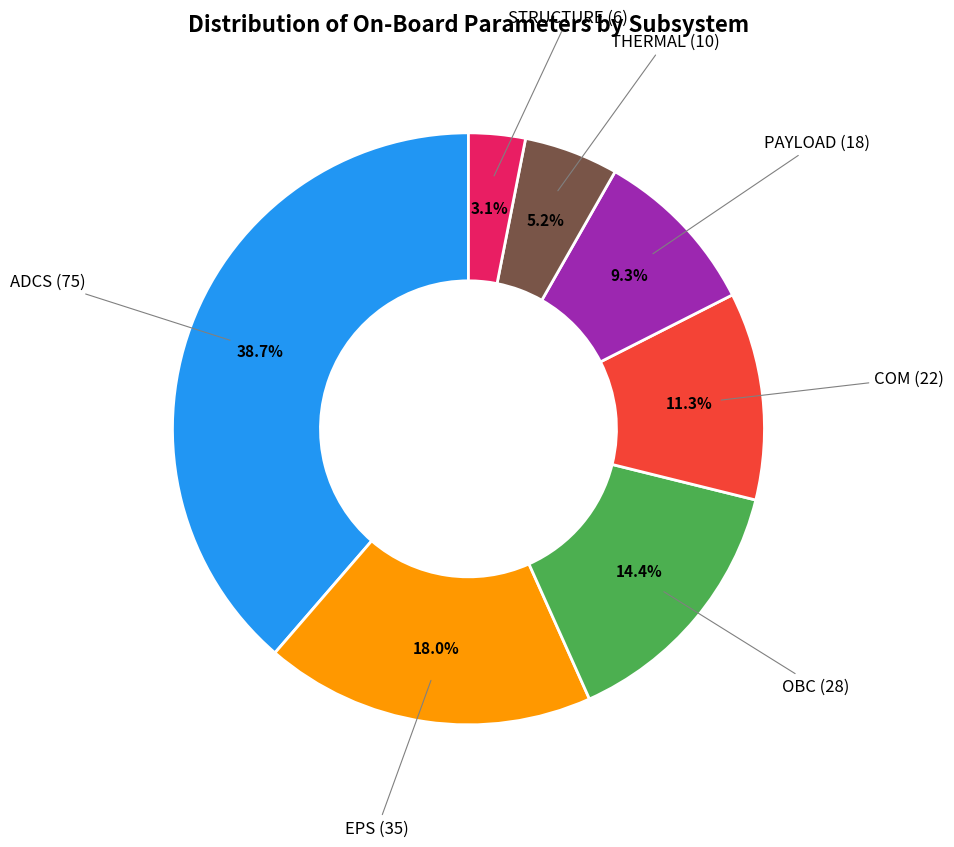

To the nearest percent, what is the average slice percentage?

14%